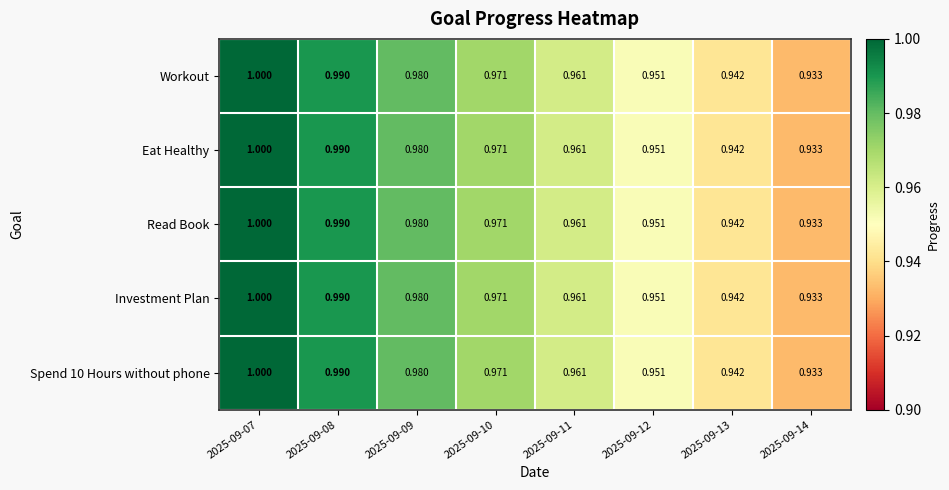

Is the value of Spend 10 Hours without phone at 2025-09-08 greater than the value of Investment Plan at 2025-09-09?

Yes